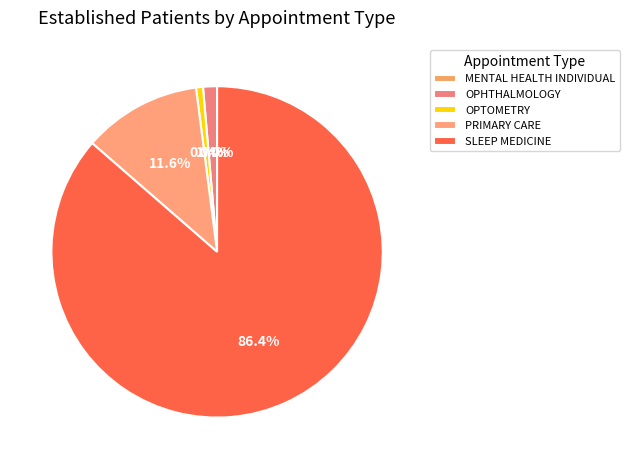

Is it true that PRIMARY CARE is 24% of the pie?

False